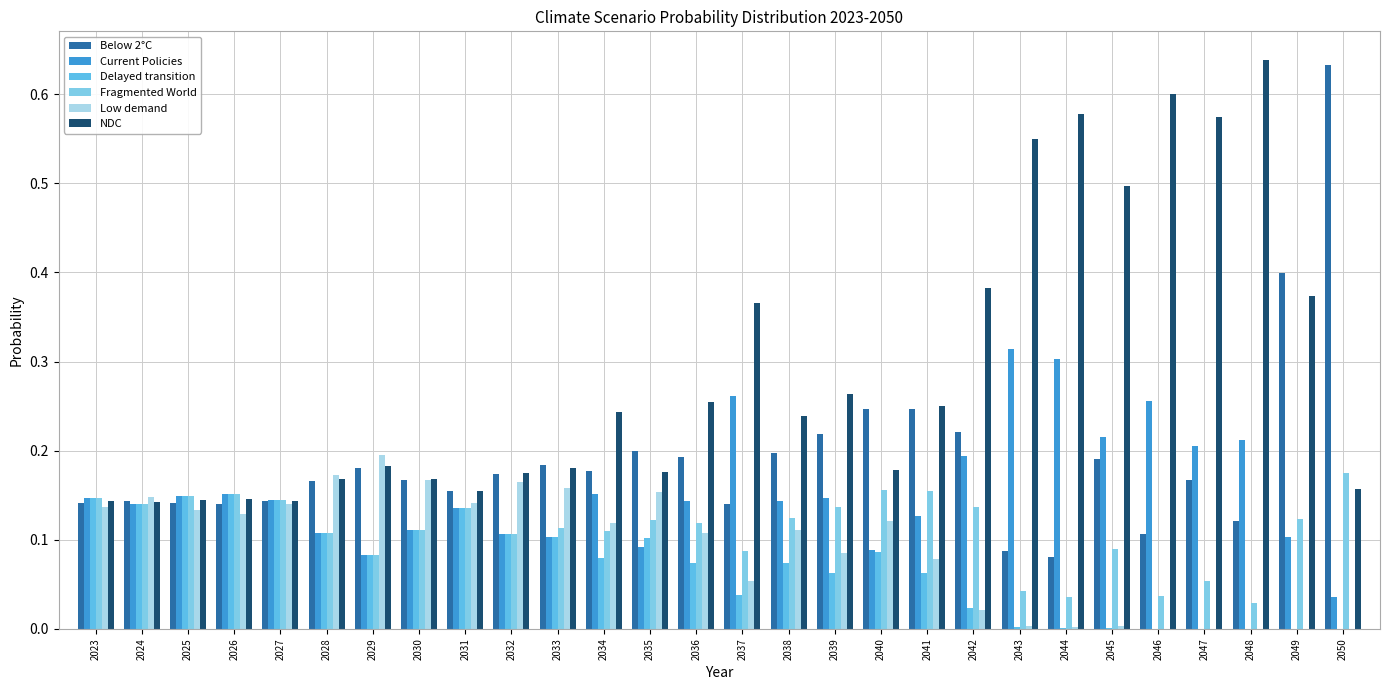

Between 2045 and 2048, which series saw the biggest shift?

NDC